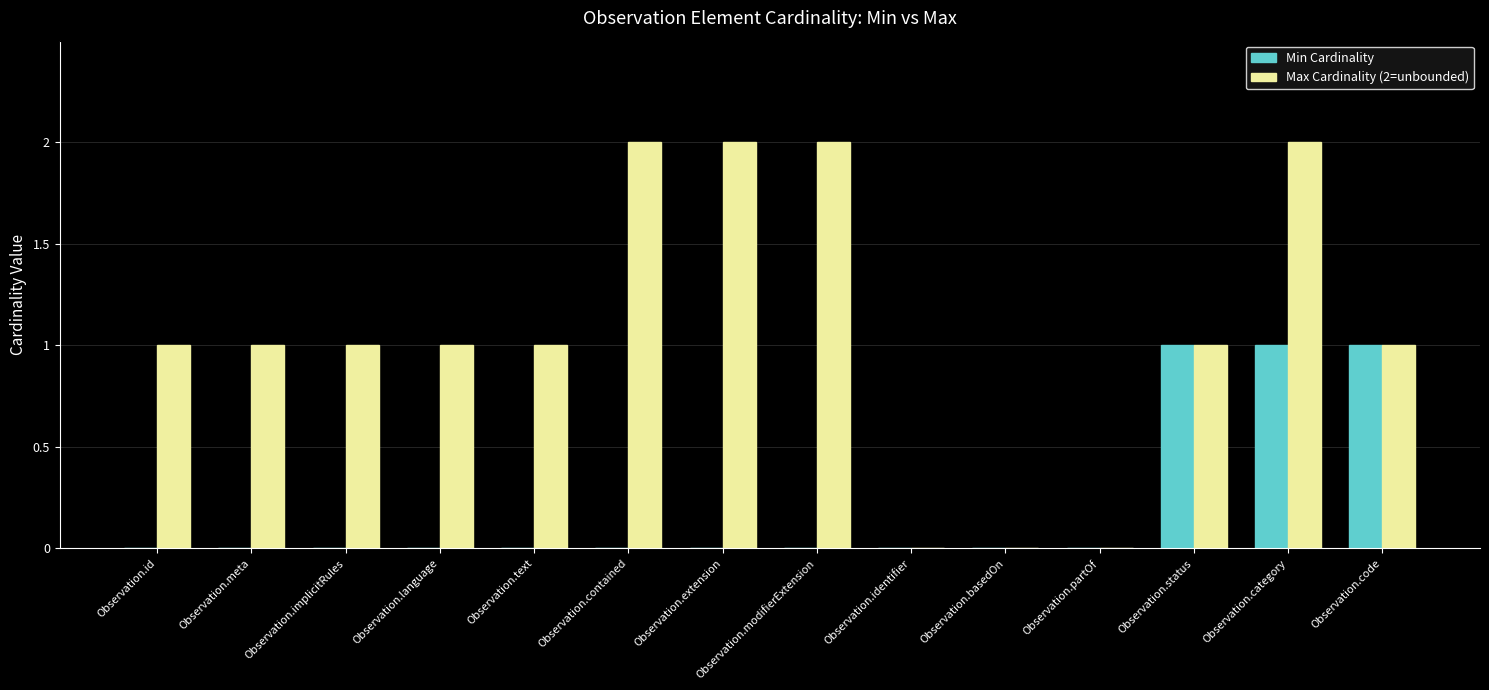

The Min Cardinality series shows 1 at Observation.text. True or false?

False